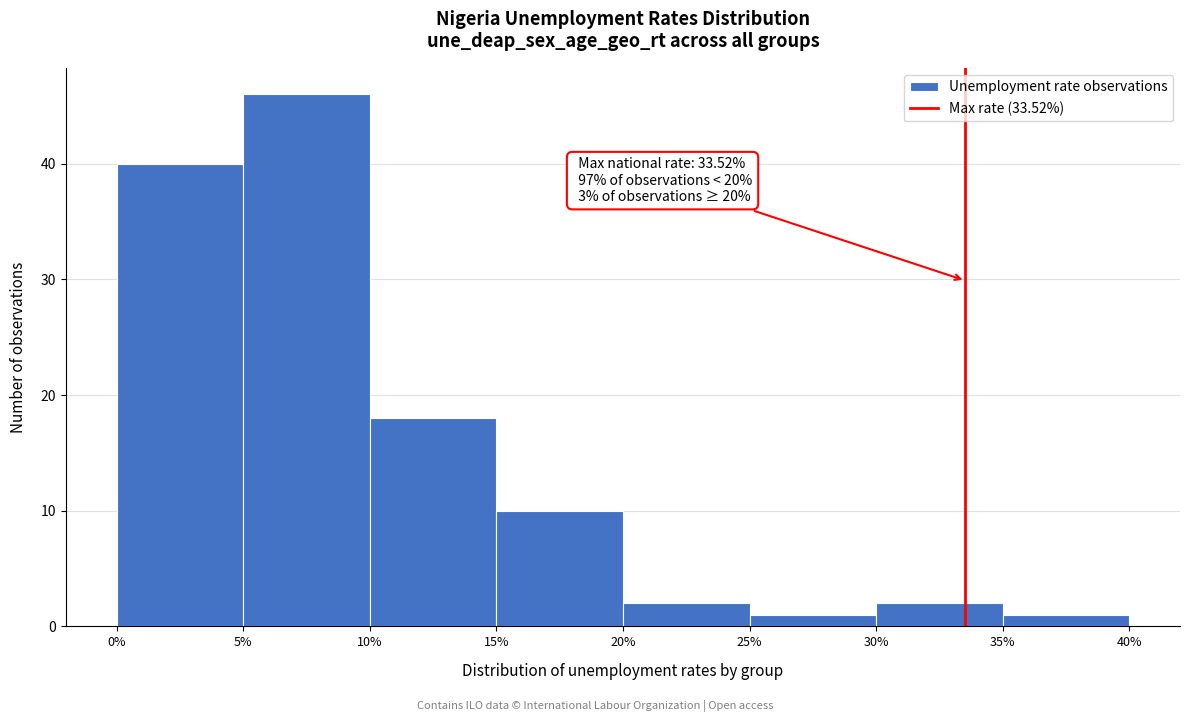

Over which range of the x-axis is the bar tallest?

5% to 10%